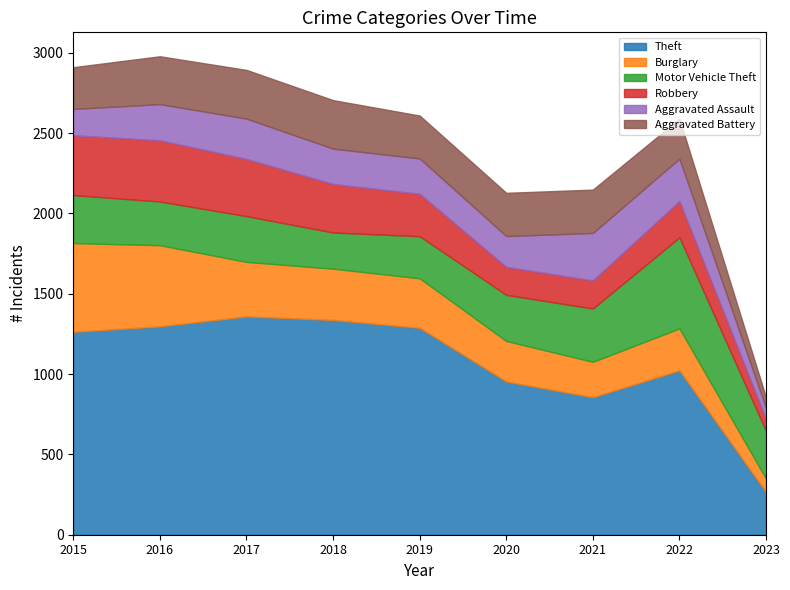

What is the maximum value for Theft?

1359